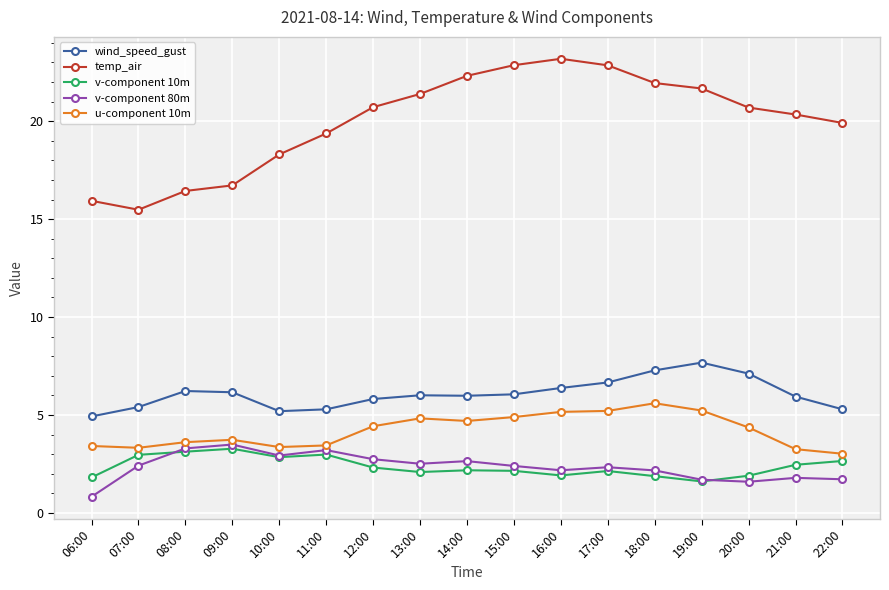

The v-component 80m series shows 1.6 at 20:00. True or false?

True